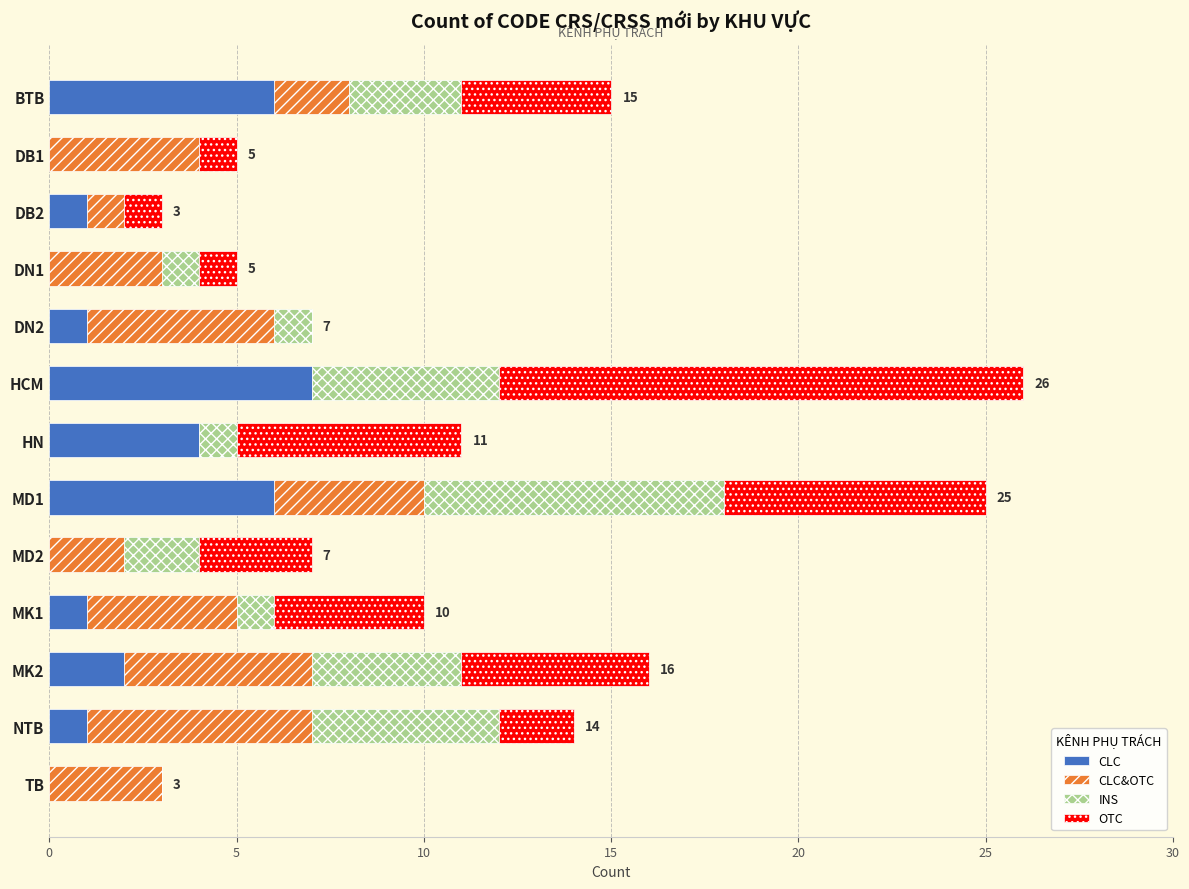

What is the sum of all CLC values?

29